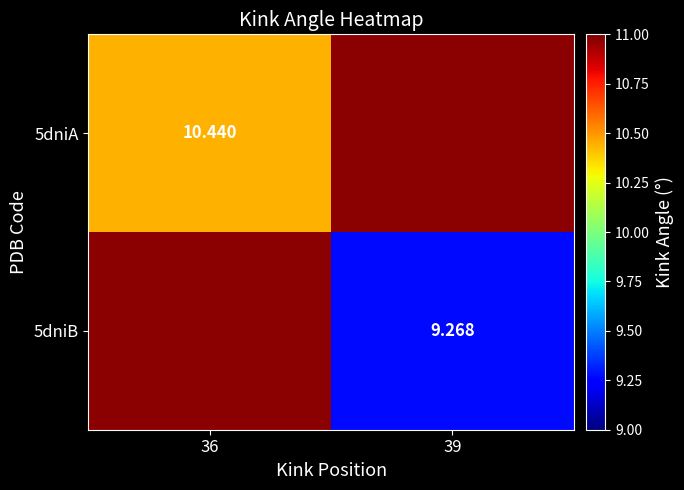

How many values in 5dniB are above zero?

1